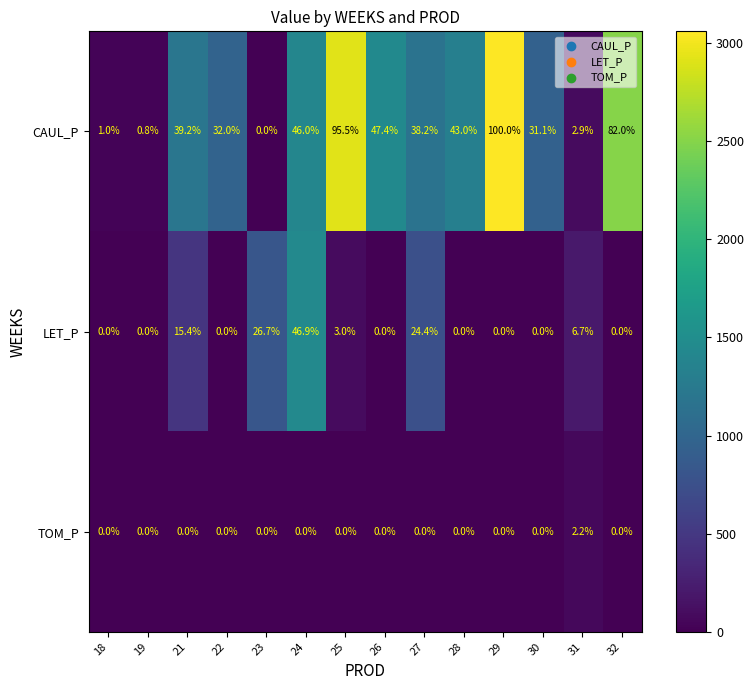

What is the difference between the highest and lowest values at 29?

100.0